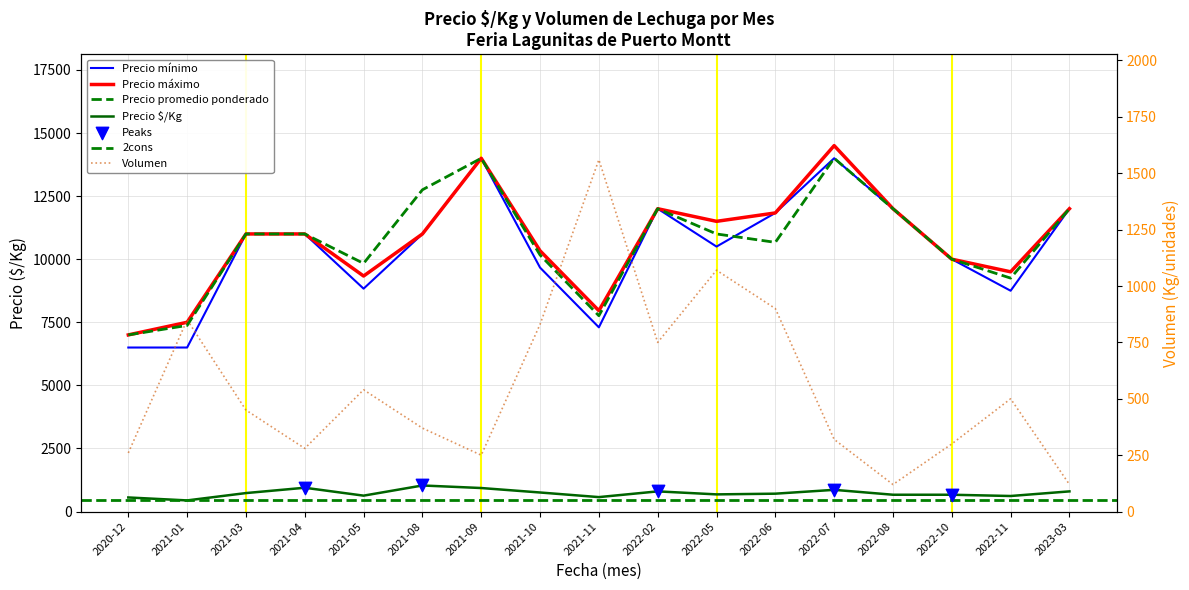

At which category is the sum across all series the highest?

2022-07